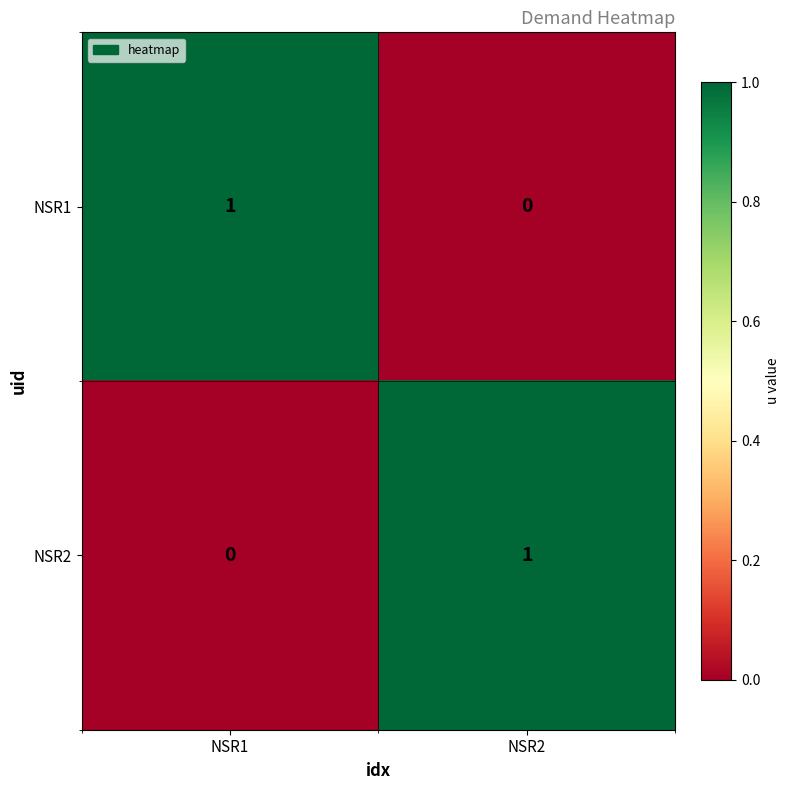

Reading left to right, what are all the values shown in this chart?

NSR1: NSR1=1	NSR2=0
NSR2: NSR1=0	NSR2=1